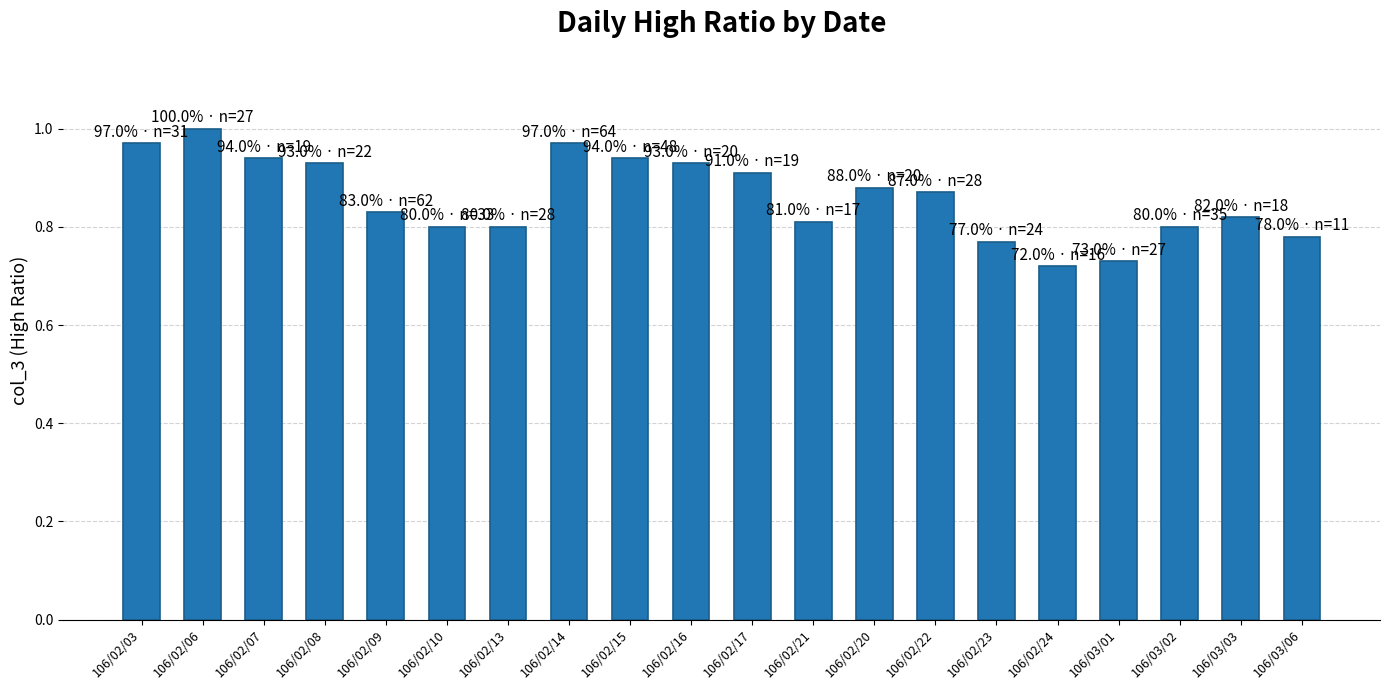

True or false: the data shows 1.2 at 106/02/21.

False